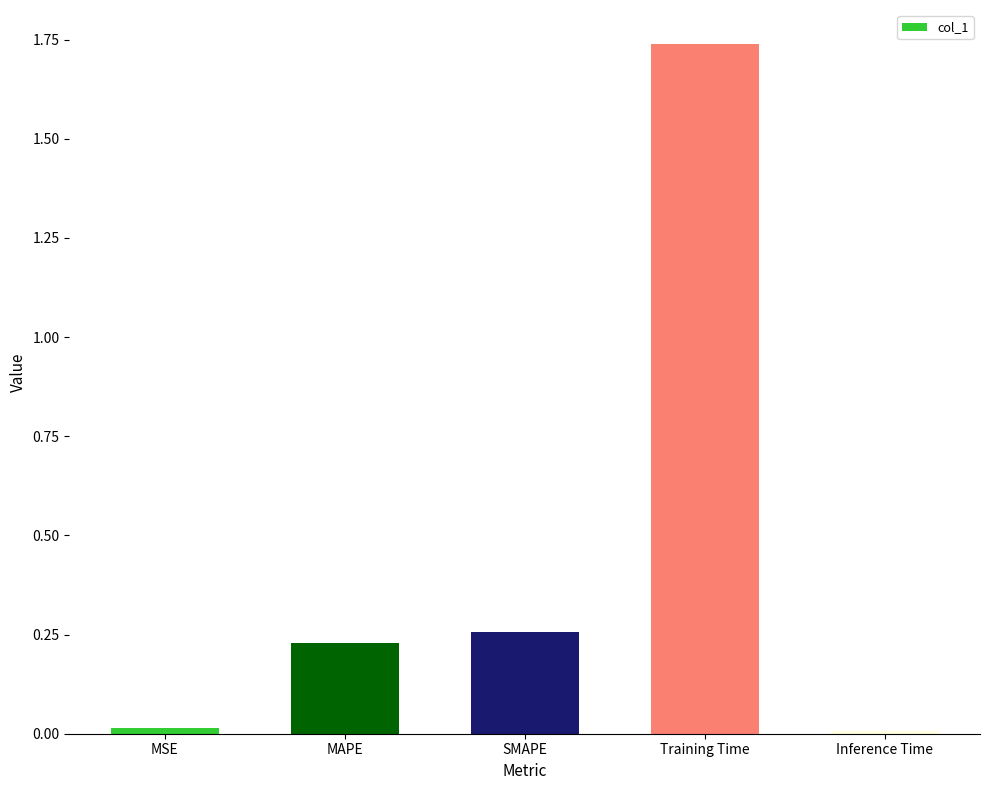

True or false: the data shows 0.0 at Inference Time.

True